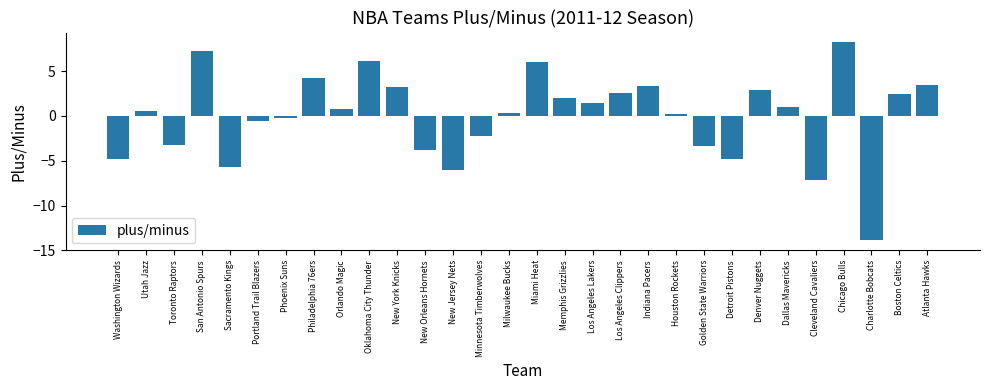

What is the change in value from Memphis Grizzlies to Houston Rockets?

-1.8